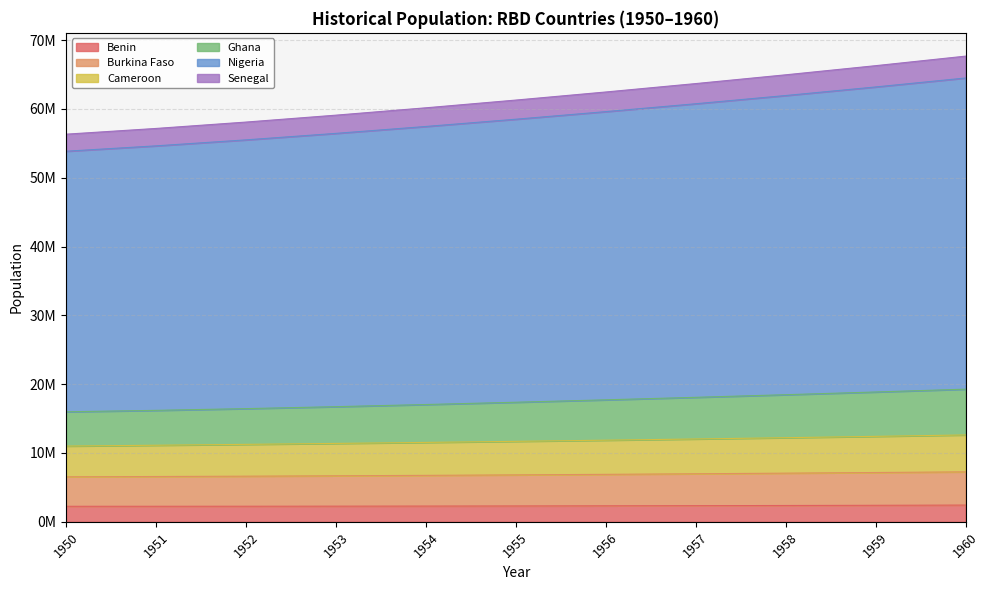

Does the chart have visible grid lines?

Yes